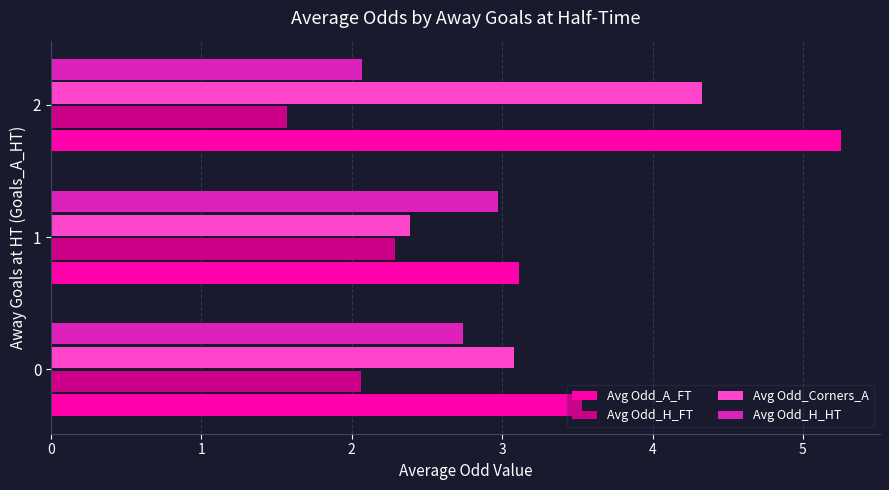

Rank the categories by Avg Odd_Corners_A value from highest to lowest.

2, 0, 1